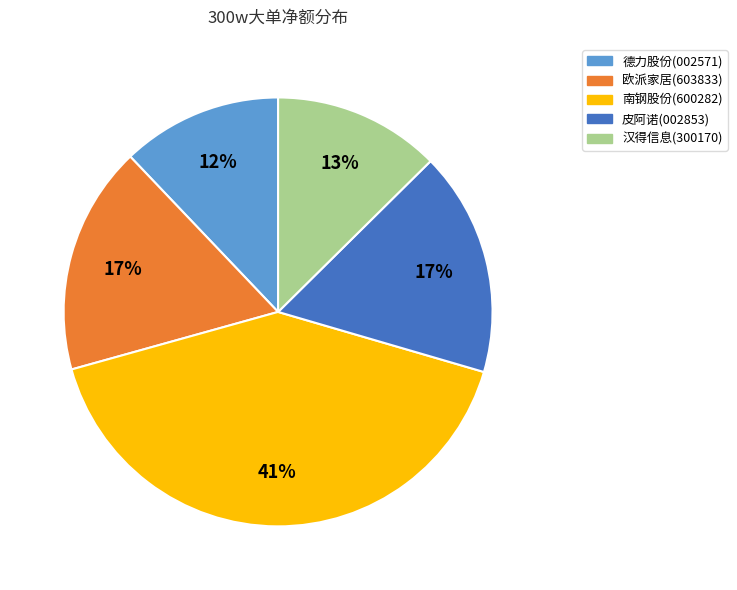

Is it true that 德力股份(002571) is 6% of the pie?

False